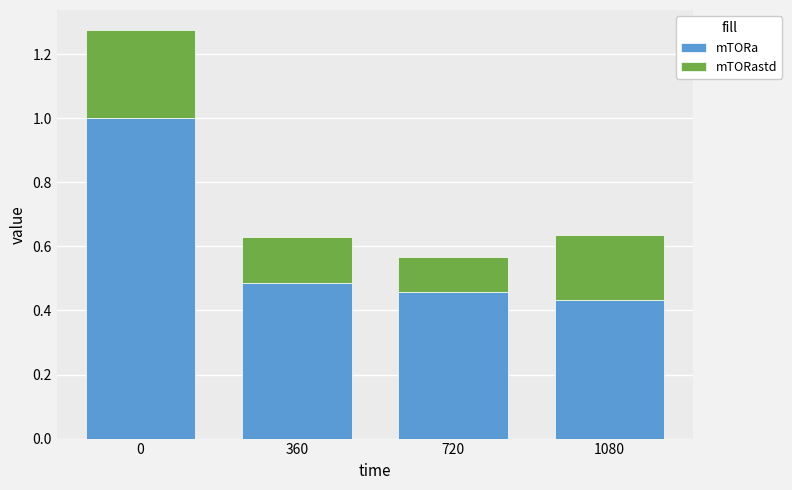

What value does the mTORa series have at 0?

1.0